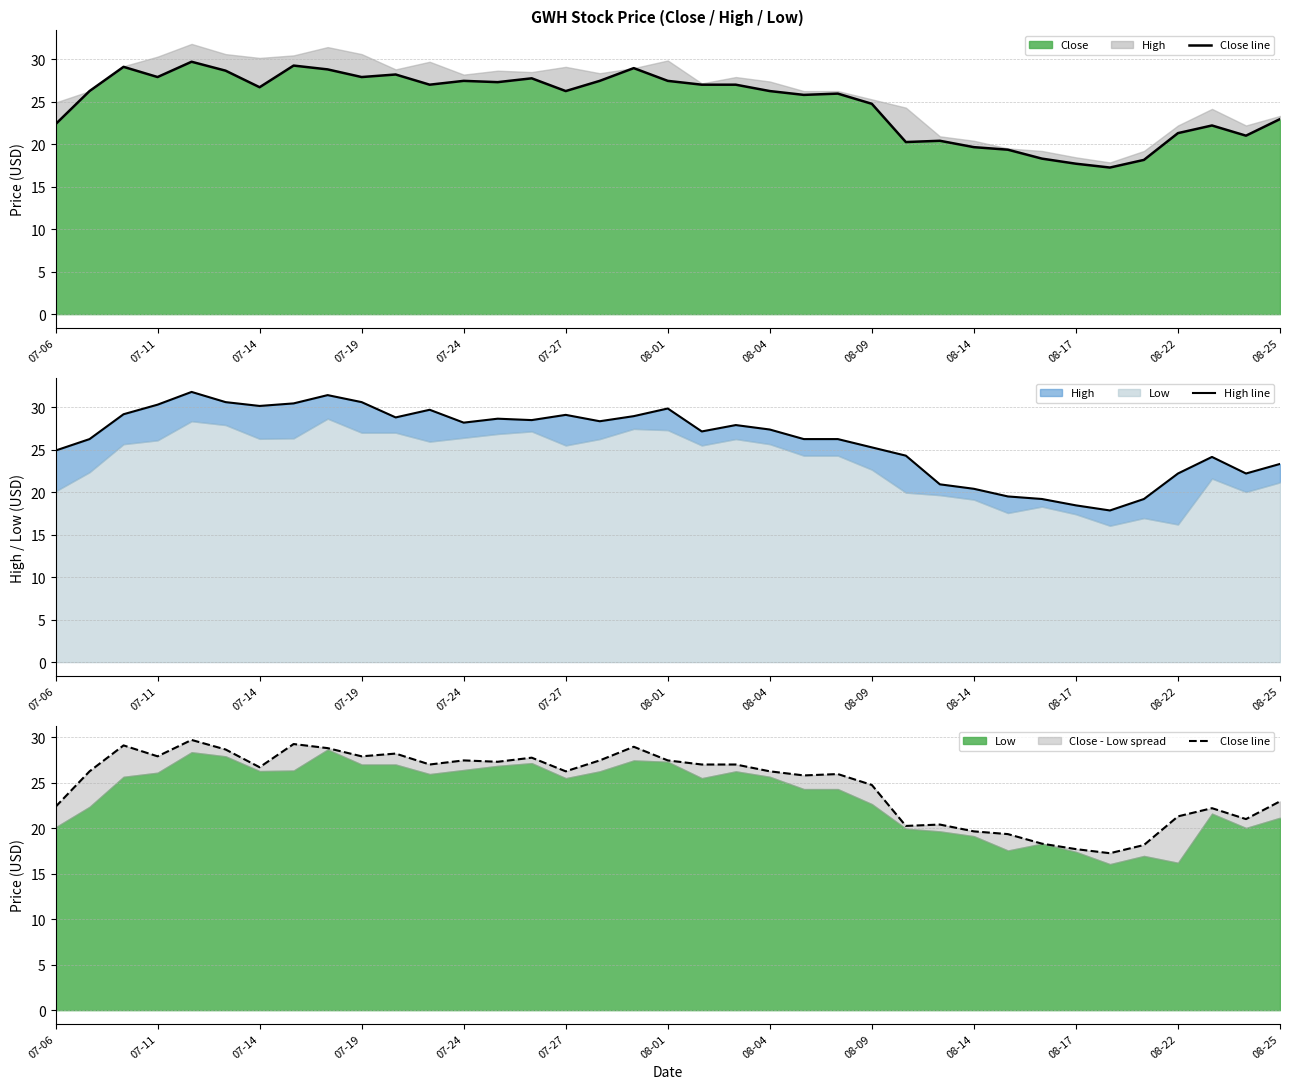

The Close series shows 24.8 at 08-09. True or false?

True